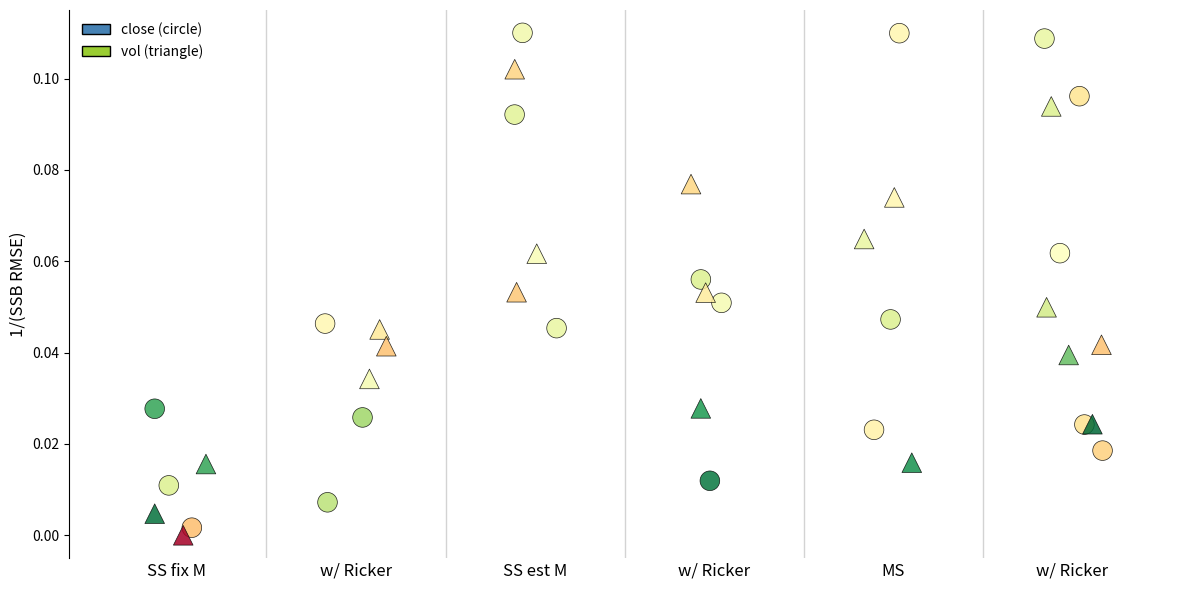

What are all the series names shown in the legend?

close (circle), vol (triangle)